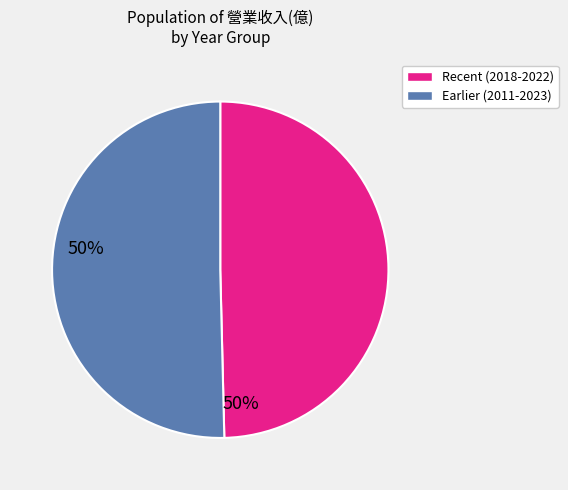

Does any single category account for the majority?

Yes